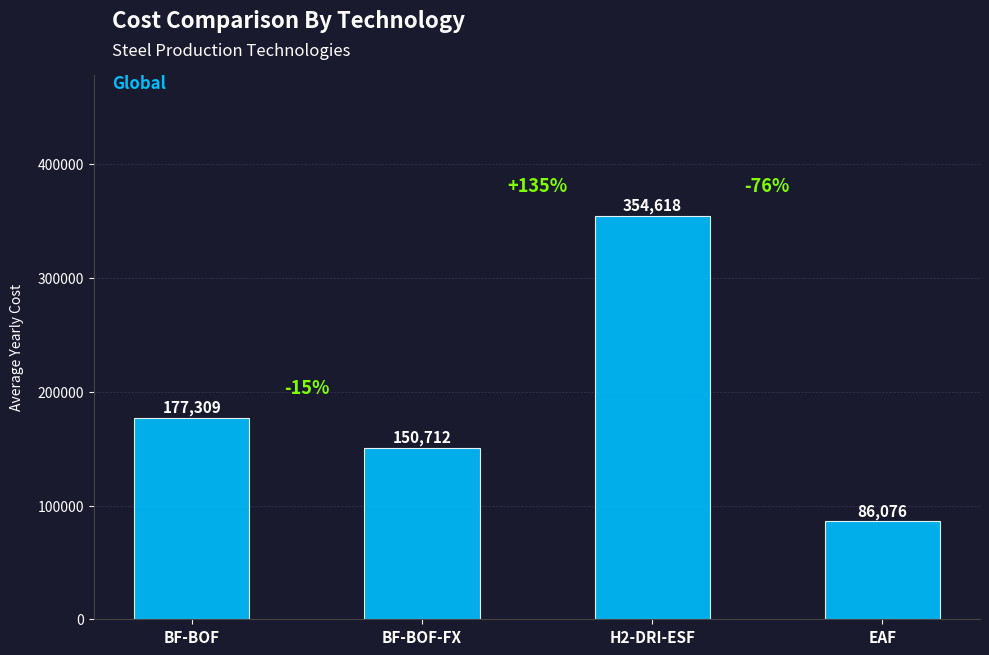

Count the number of data series in this chart.

1